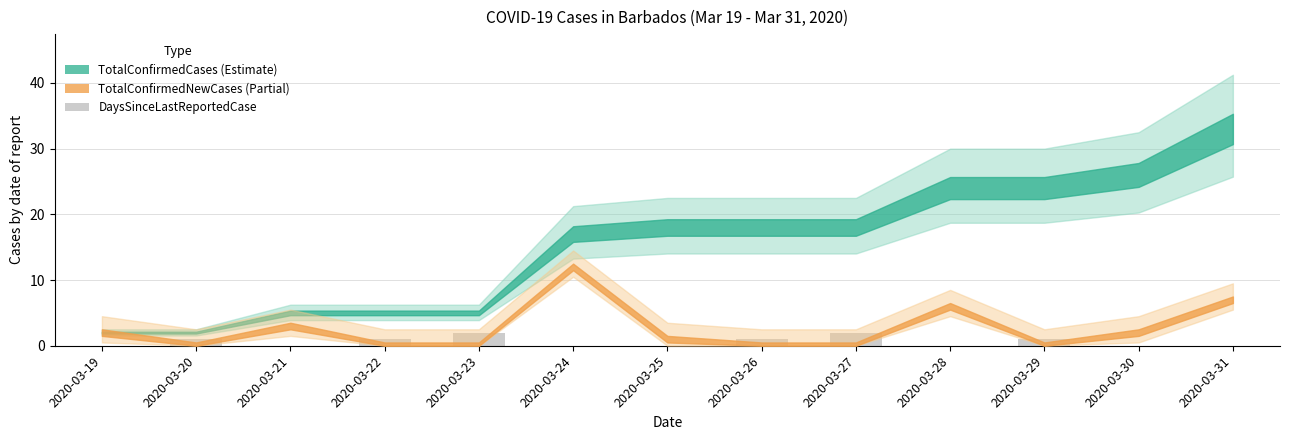

True or false: the data shows 0 at 2020-03-19.

True